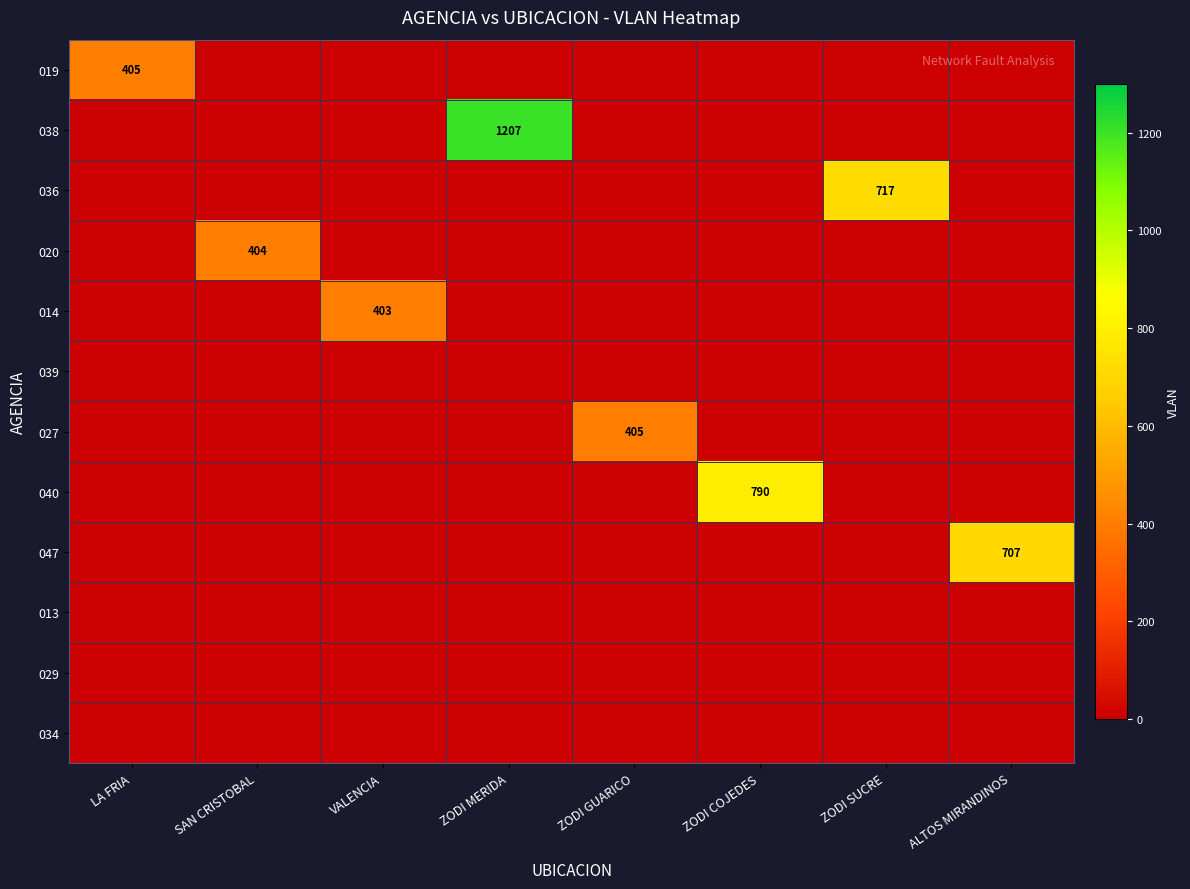

The 036 series shows -445 at ZODI GUARICO. True or false?

False